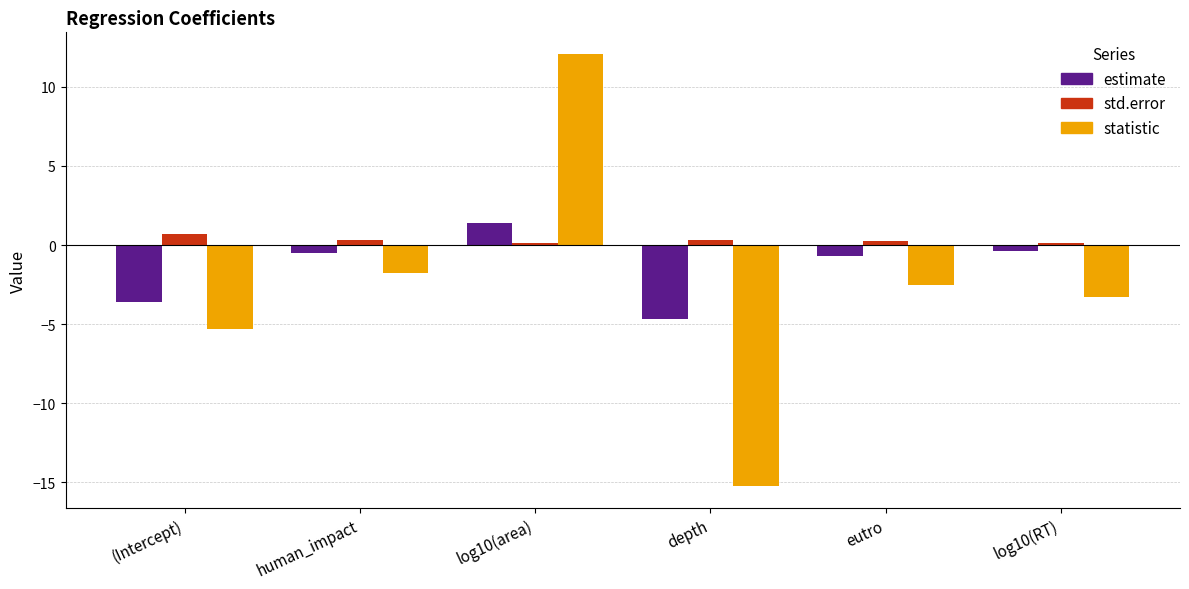

Reading left to right, what are all the values shown in this chart?

estimate: (Intercept)=-3.6	human_impact=-0.5	log10(area)=1.4	depth=-4.7	eutro=-0.7	log10(RT)=-0.4
std.error: (Intercept)=0.7	human_impact=0.3	log10(area)=0.1	depth=0.3	eutro=0.3	log10(RT)=0.1
statistic: (Intercept)=-5.3	human_impact=-1.8	log10(area)=12.1	depth=-15.2	eutro=-2.5	log10(RT)=-3.3